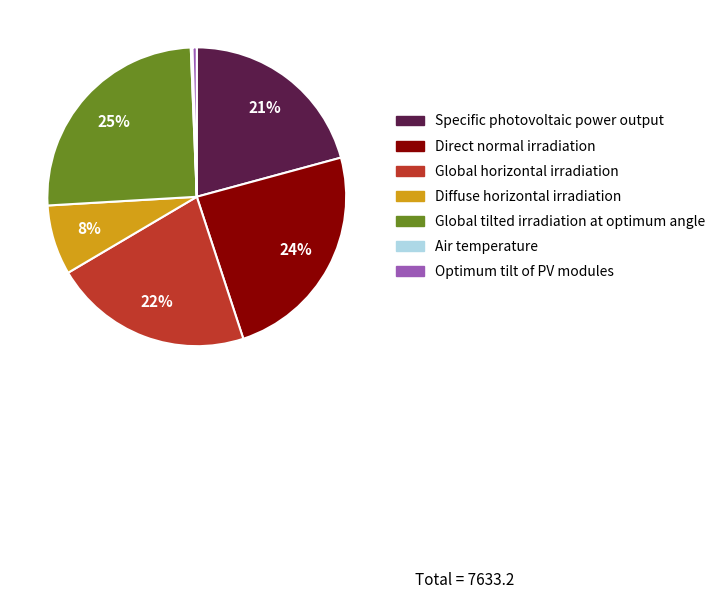

Approximately how many times larger is the value at Direct normal irradiation compared to Global tilted irradiation at optimum angle?

1.0